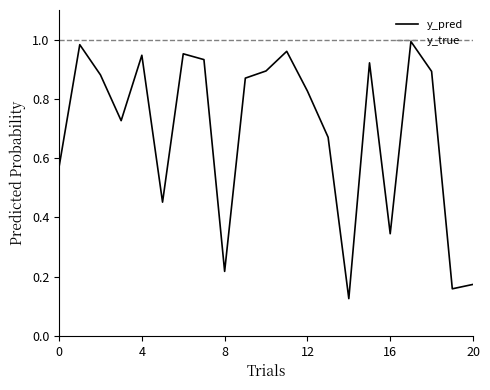

Which series has the widest spread of values?

y_pred